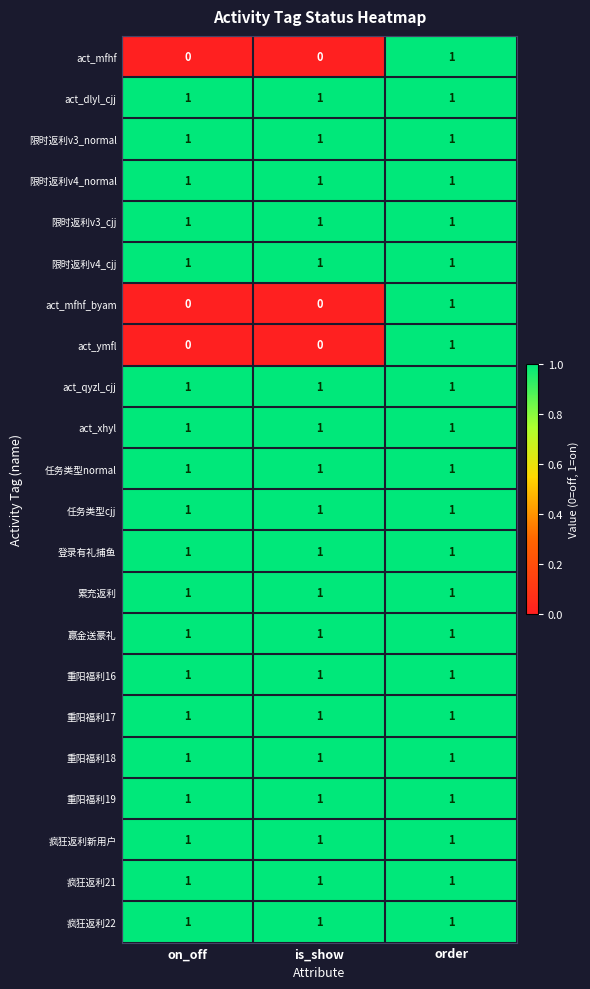

The value of 重阳福利18 at order is 1. True or false?

True